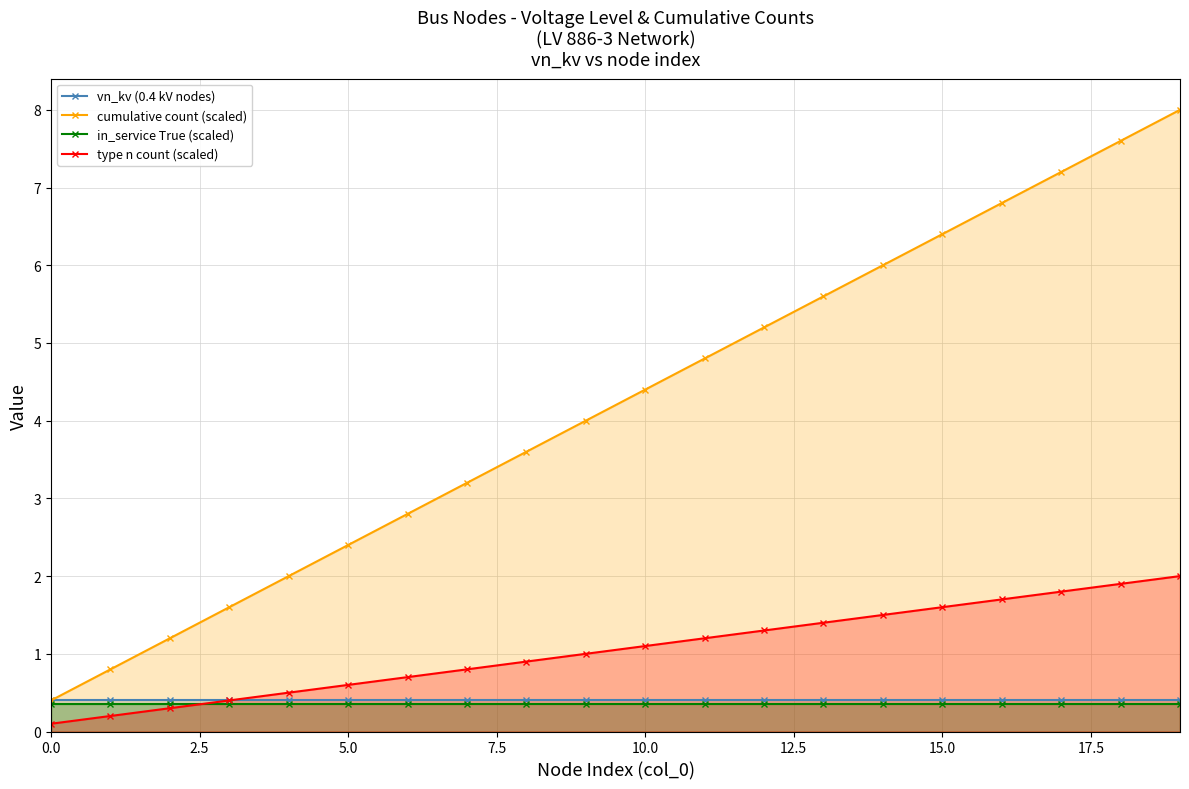

At which category is the sum across all series the highest?

19